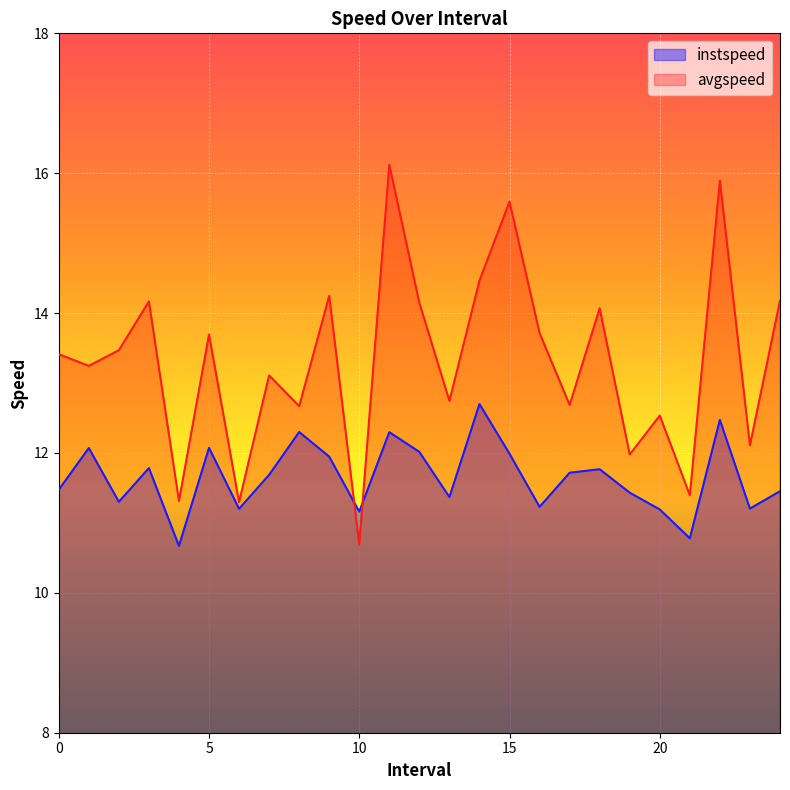

How many lines are shown in the chart?

2